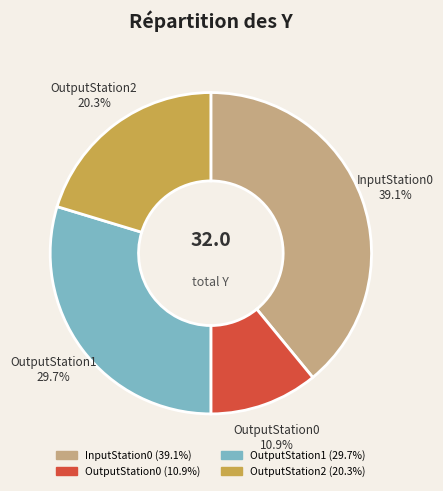

Is there any slice that represents more than half of the pie?

No